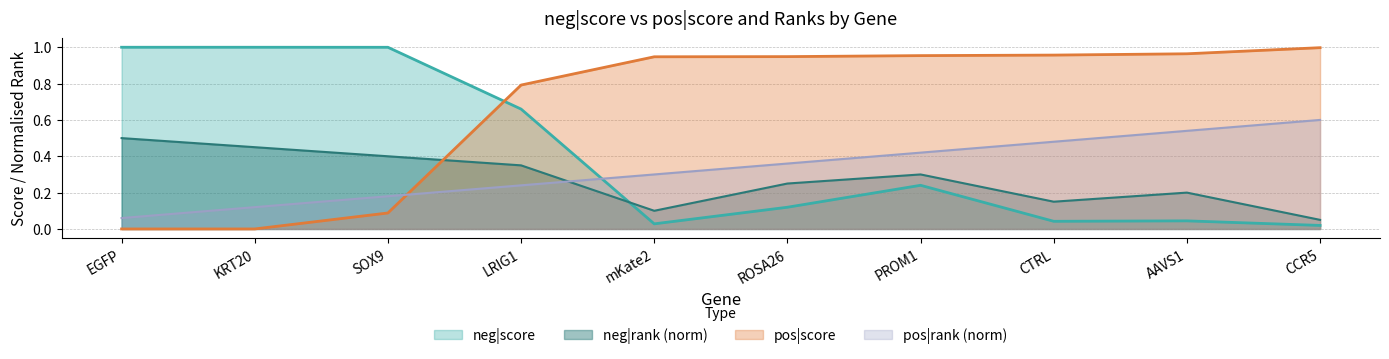

Reading left to right, transcribe all the data shown in this chart.

neg|score: 1.0	1.0	1.0	0.7	0.0	0.1	0.2	0.0	0.0	0.0
neg|rank: 0.5	0.5	0.4	0.3	0.1	0.2	0.3	0.1	0.2	0.1
pos|score: 0.0	0.0	0.1	0.8	0.9	0.9	1.0	1.0	1.0	1.0
pos|rank: 0.1	0.1	0.2	0.2	0.3	0.4	0.4	0.5	0.5	0.6